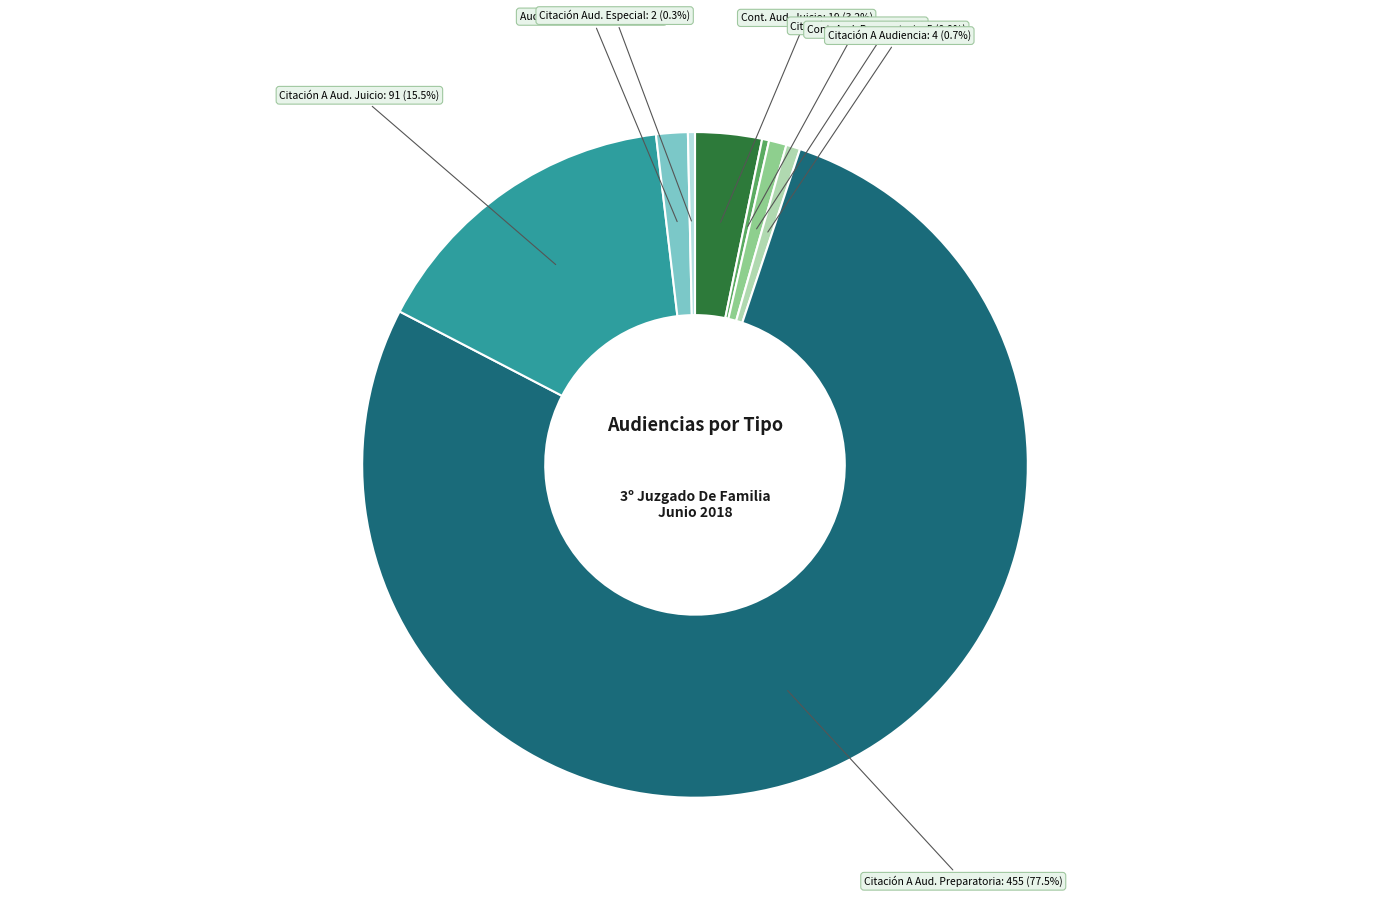

To the nearest percent, what is the average slice percentage?

12%